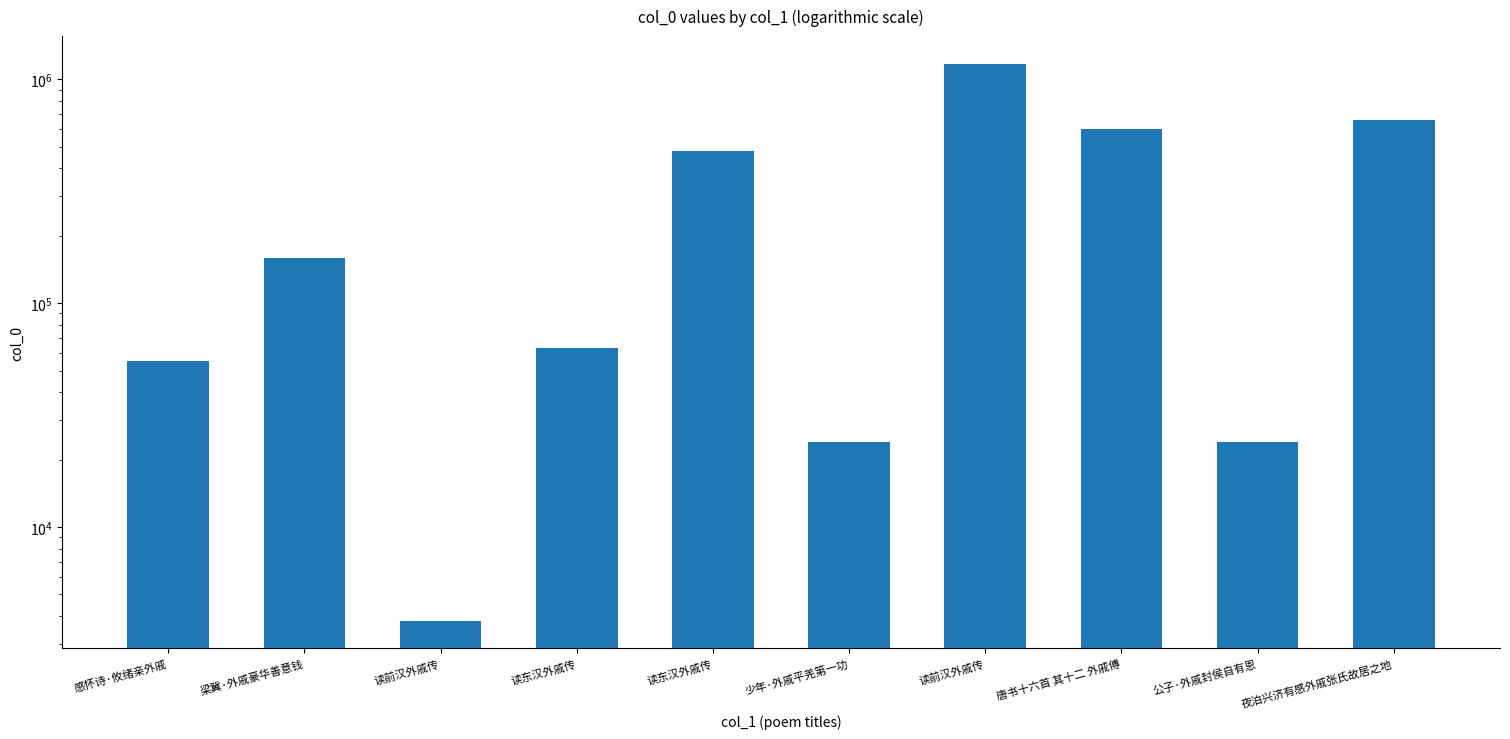

List the labels in order of value, largest first.

读前汉外戚传, 夜泊兴济有感外戚张氏故居之地, 唐书十六首 其十二 外戚傅, 读东汉外戚传, 梁冀·外戚豪华善意钱, 读东汉外戚传, 感怀诗·攸绪亲外戚, 公子·外戚封侯自有恩, 少年·外戚平羌第一功, 读前汉外戚传